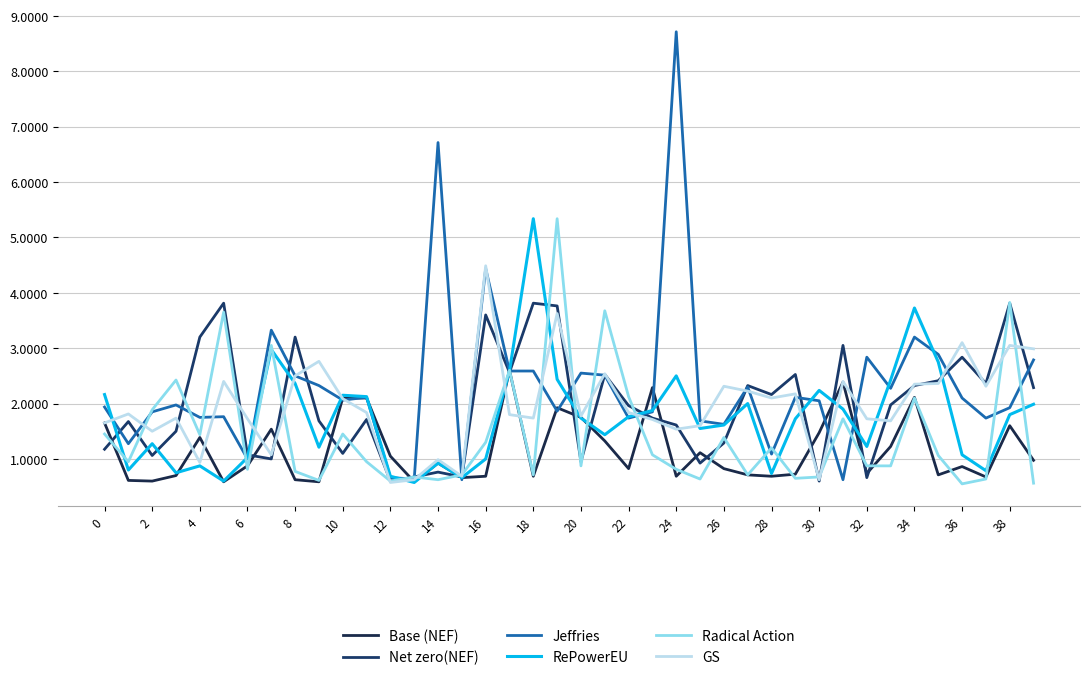

What is the average value of the Radical Action series?

1.5